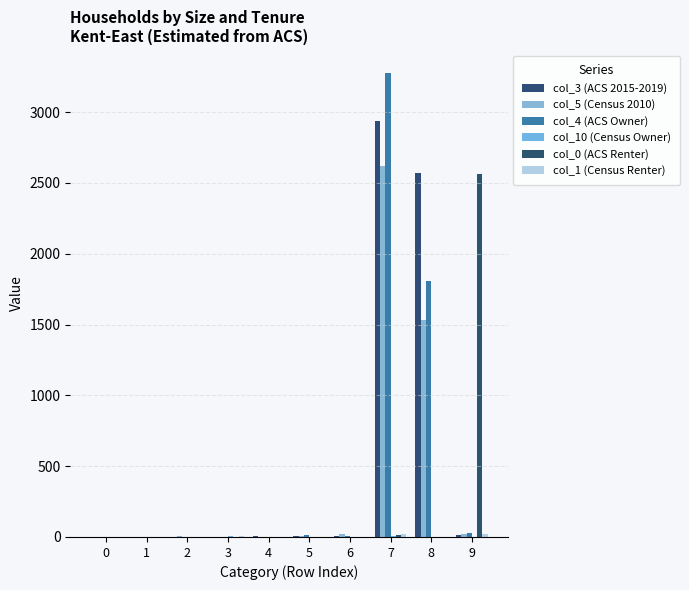

At which category is the sum across all series the highest?

7